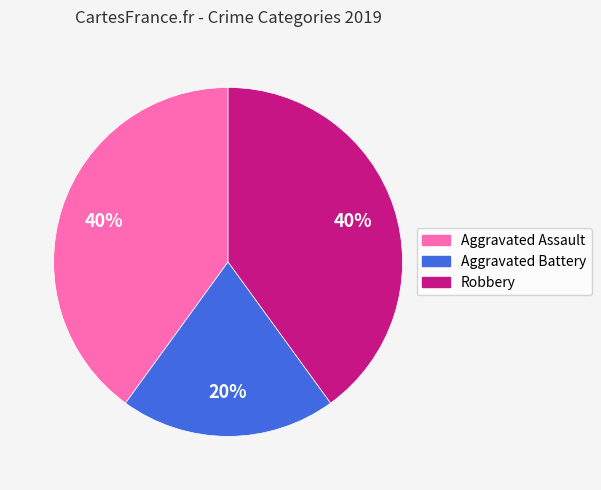

Which slice is the smallest?

Aggravated Battery